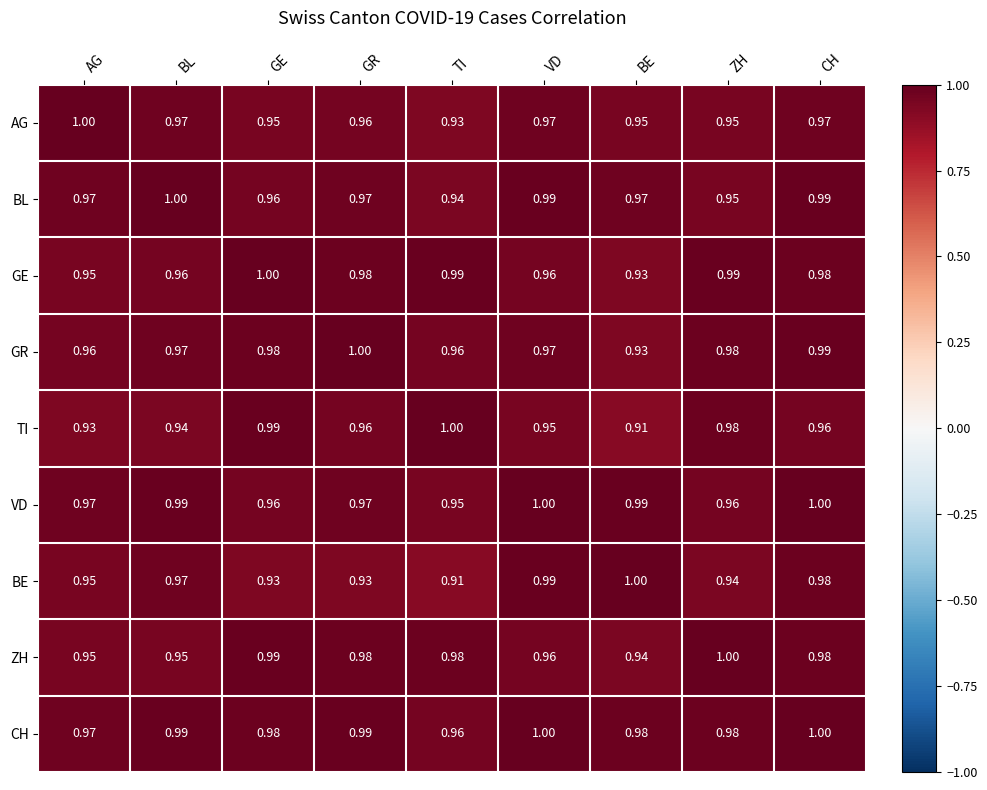

Where is BL nearest to the value 0?

TI